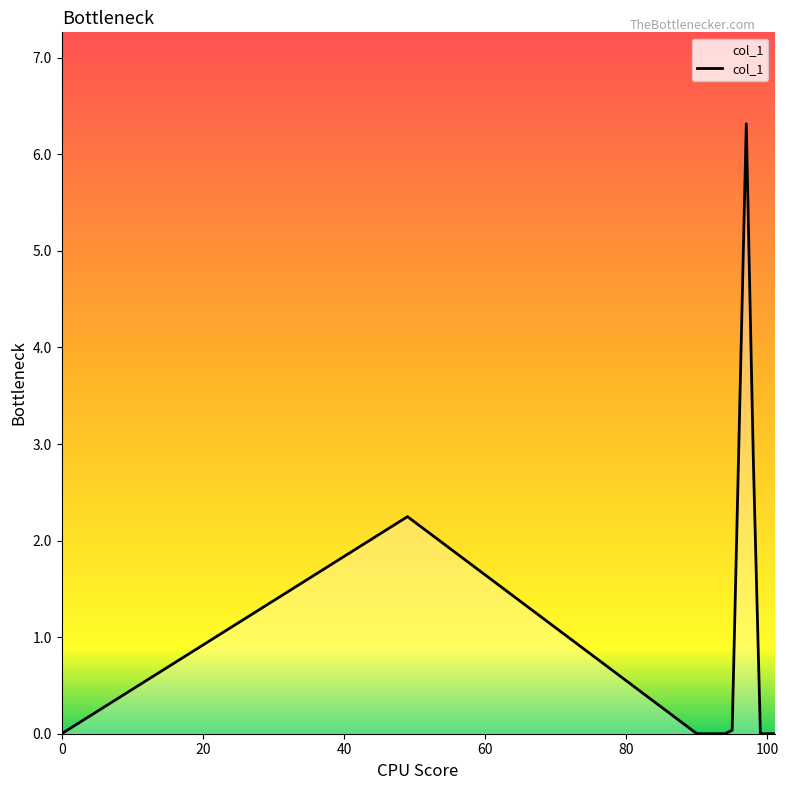

How many lines are shown in the chart?

1